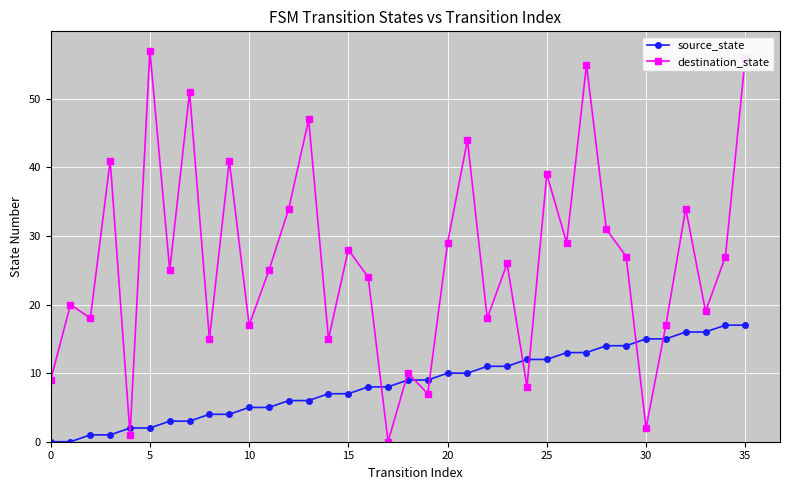

What is the value of the destination_state point at the 28th from the left?

55